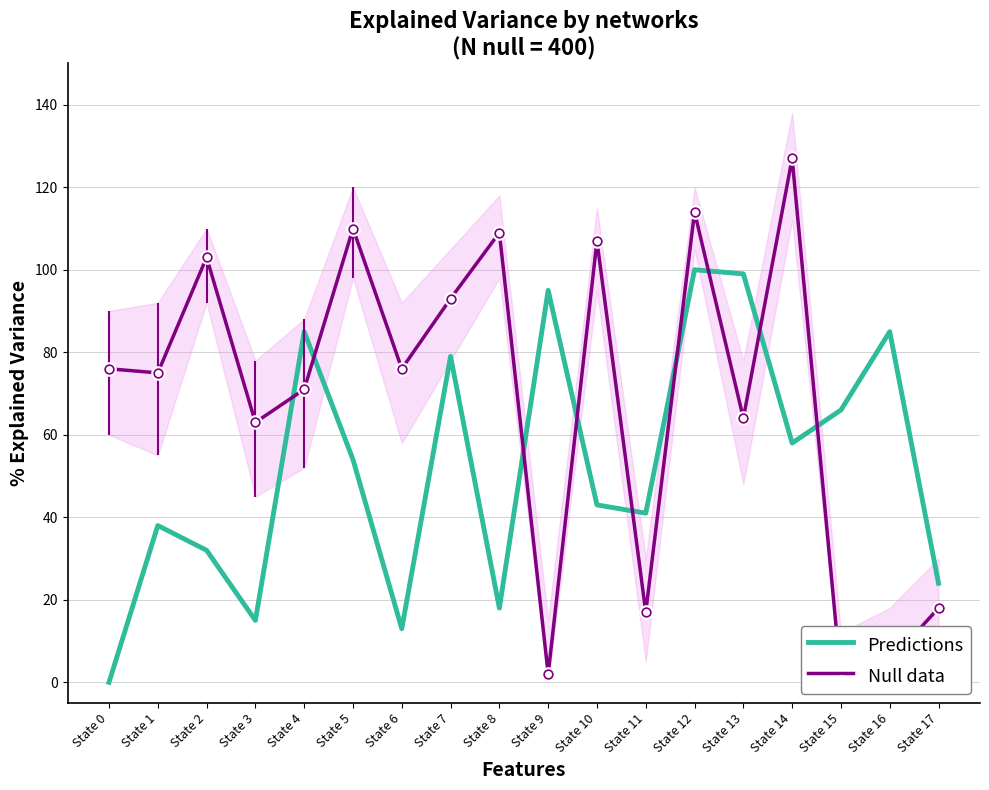

Rank the categories by Null data value from highest to lowest.

State 14, State 12, State 5, State 8, State 10, State 2, State 7, State 0, State 6, State 1, State 4, State 13, State 3, State 17, State 11, State 16, State 9, State 15